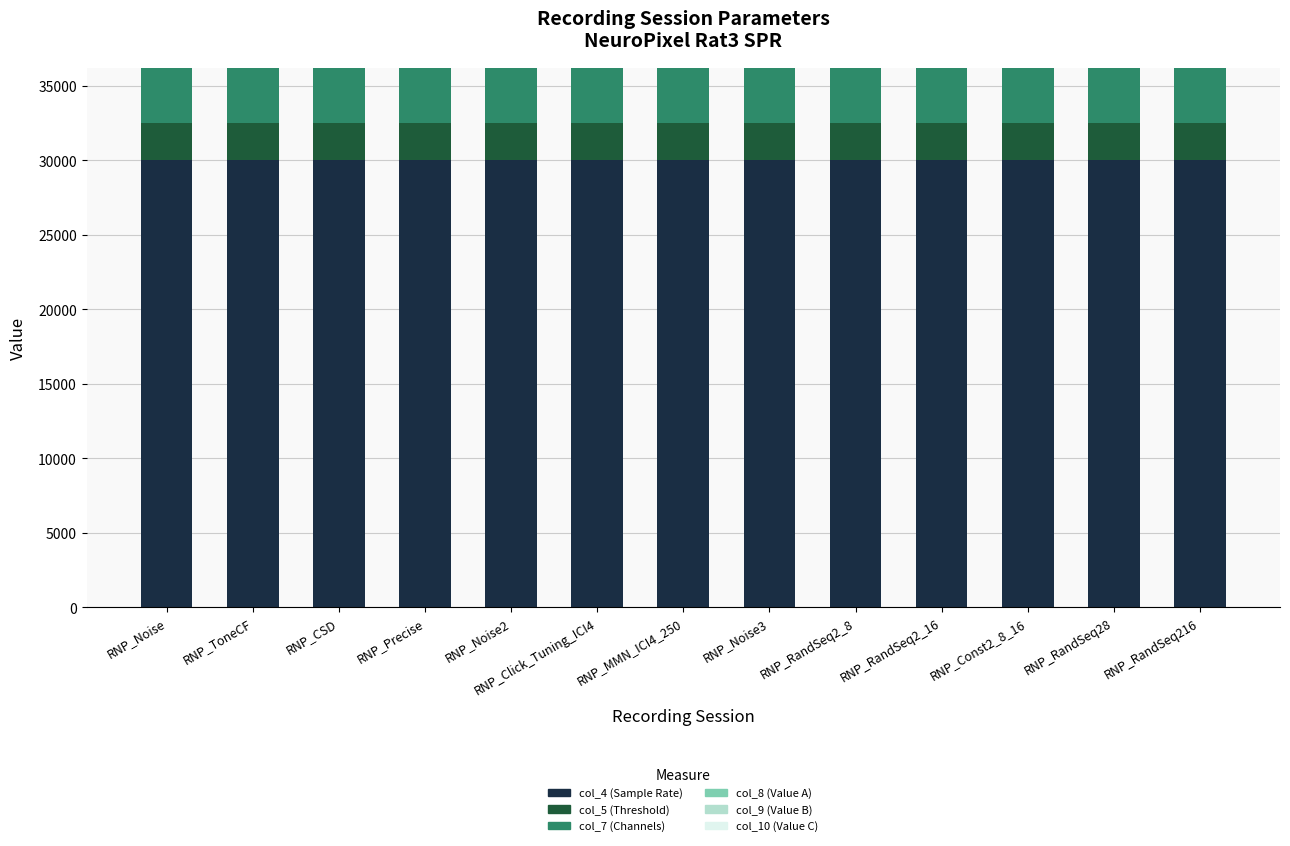

What is the total value across all series at RNP_RandSeq2_16?

36178